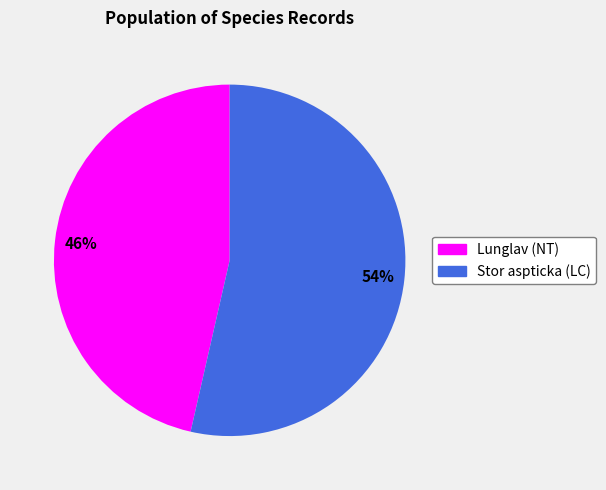

Does any single category account for the majority?

Yes